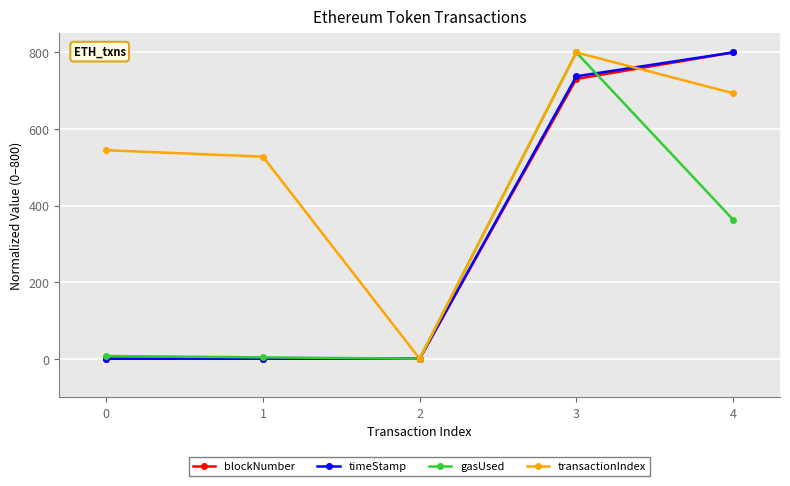

Which series ends up on top after the final intersection of gasUsed and blockNumber?

blockNumber